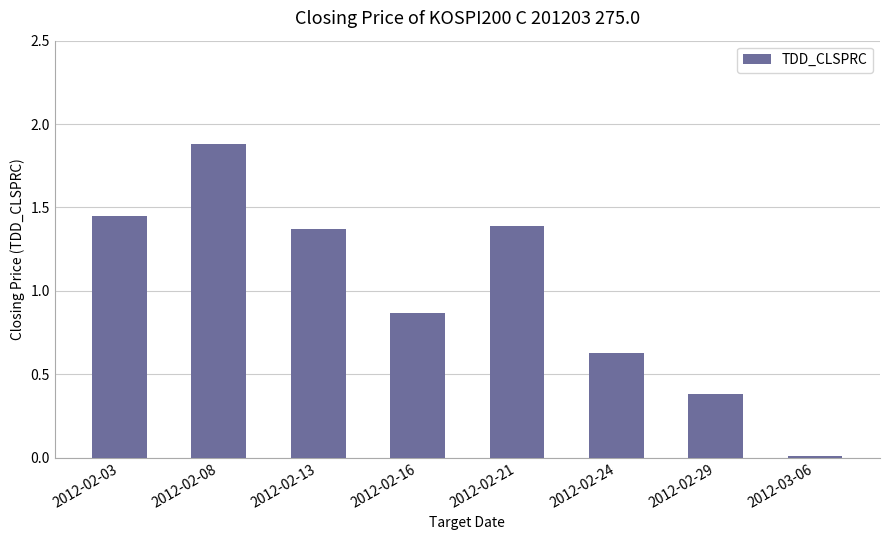

Is it true that the value at 2012-02-03 is 2.6?

False